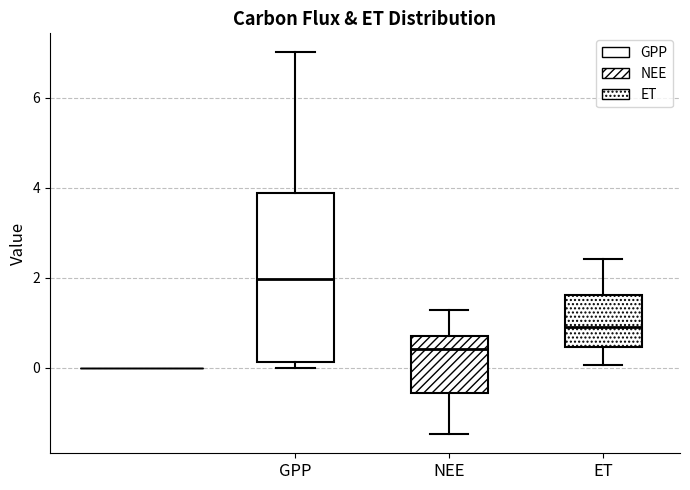

Reading left to right, read every box against the y-axis: the position of its median line, the range the box covers, and the ends of its whiskers. The values are not printed on the chart, so give them approximately, as read against the axis.

GPP: median 2.0, box 0.2 to 3.8, whiskers 0.0 to 7.0
NEE: median 0.4, box -0.6 to 0.8, whiskers -1.4 to 1.2
ET: median 1.0, box 0.4 to 1.6, whiskers 0.0 to 2.4